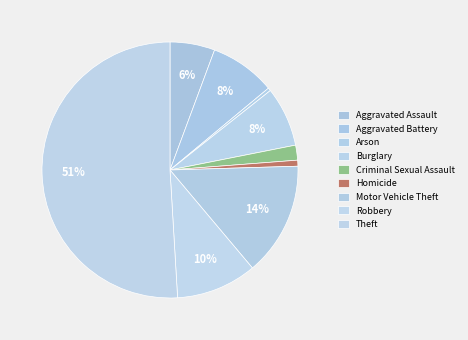

How many segments does this pie chart have?

9